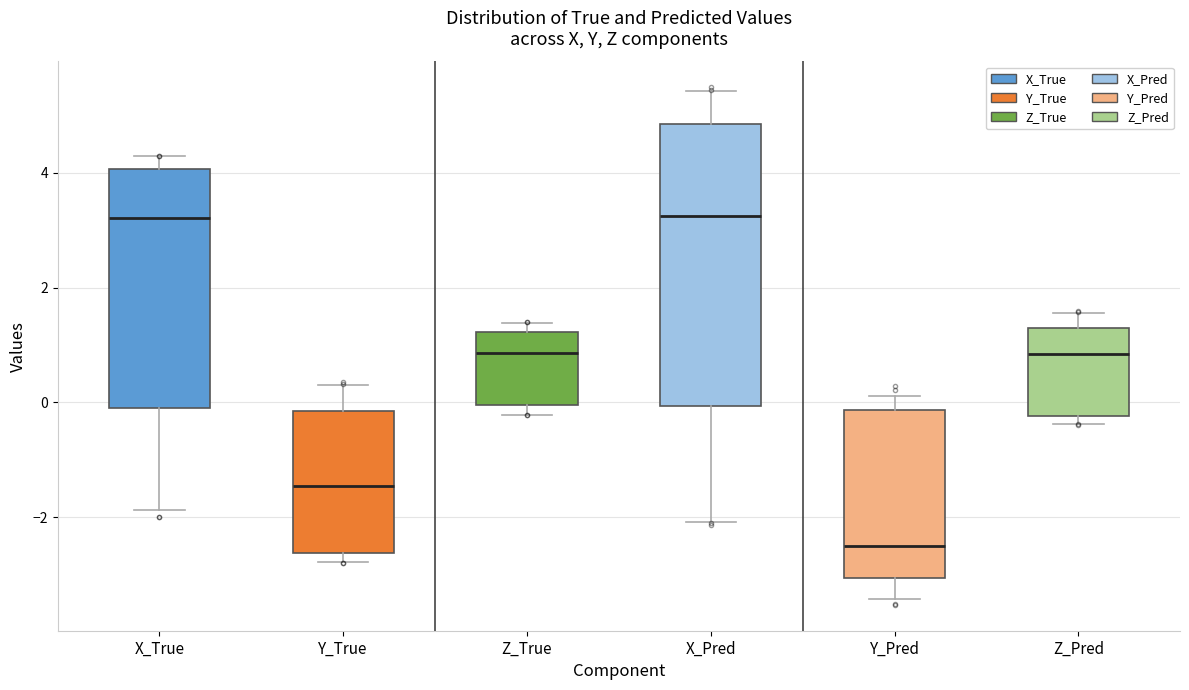

Comparing the boxes themselves (not the whiskers), which one is the tallest?

X_Pred